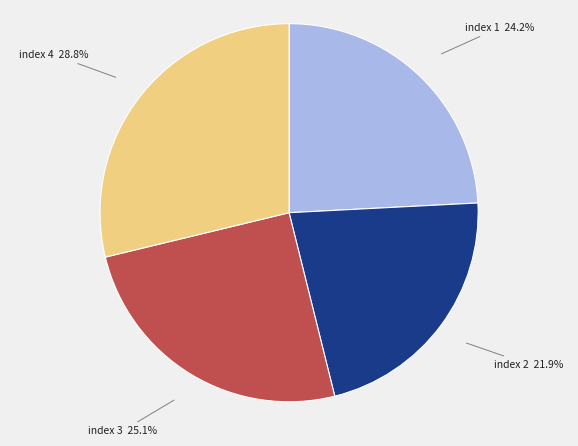

Is there any slice that represents more than half of the pie?

No